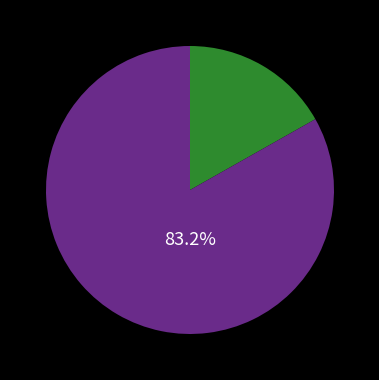

To the nearest percent, what is the difference between the largest and smallest slice percentages?

66%